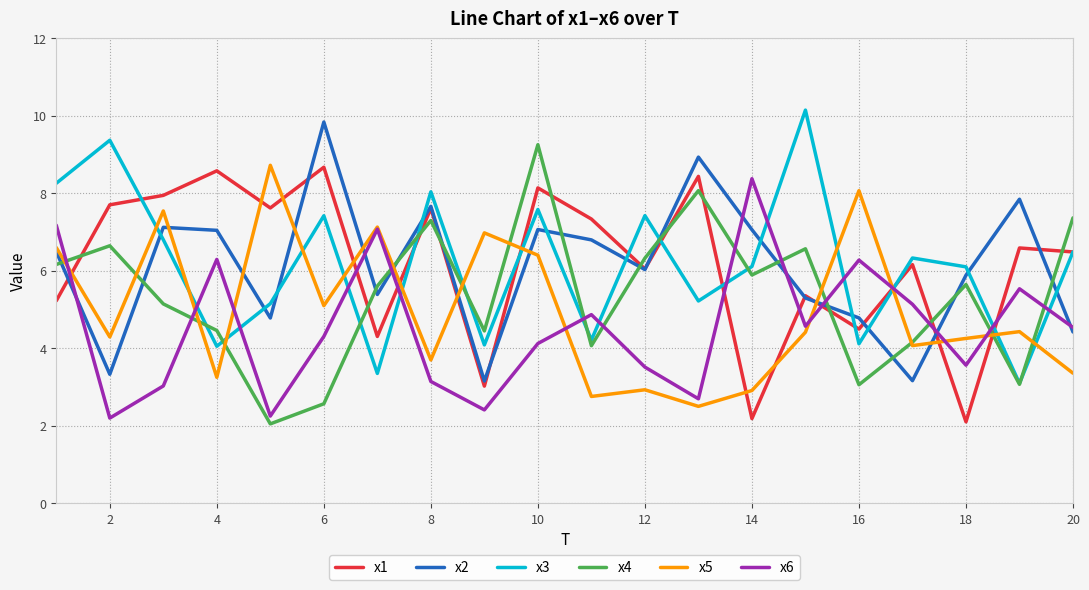

How many intersections are there between x6 and x1?

9